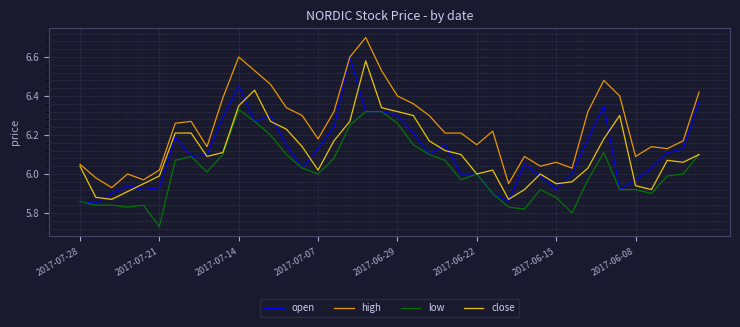

What is the maximum value shown in the chart?

6.7